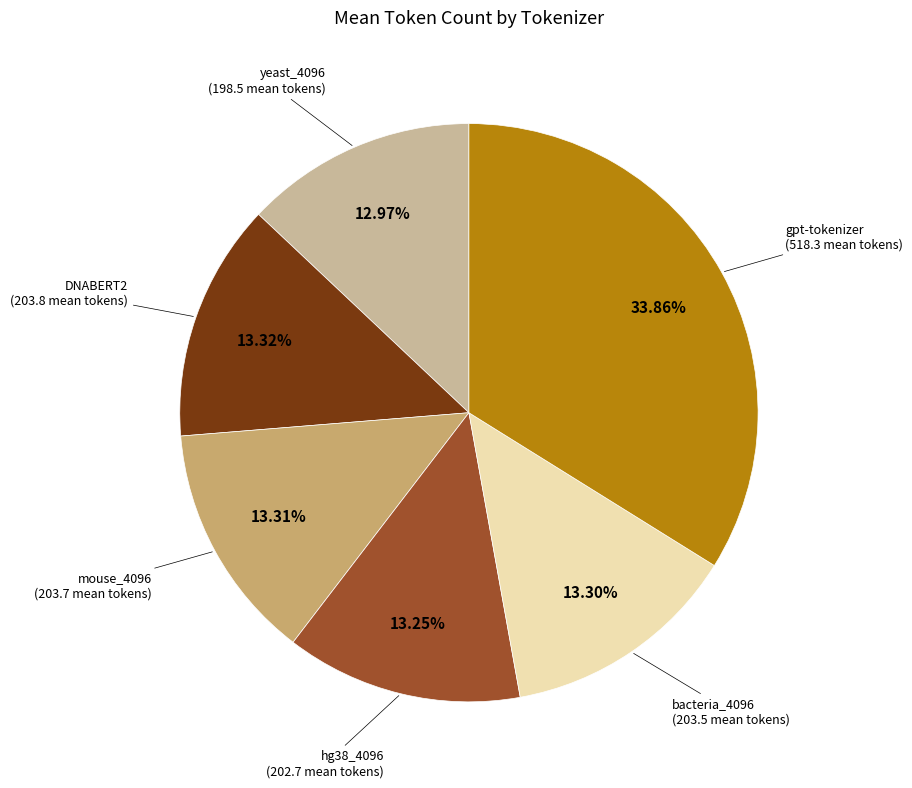

Is there a majority slice in this chart?

No